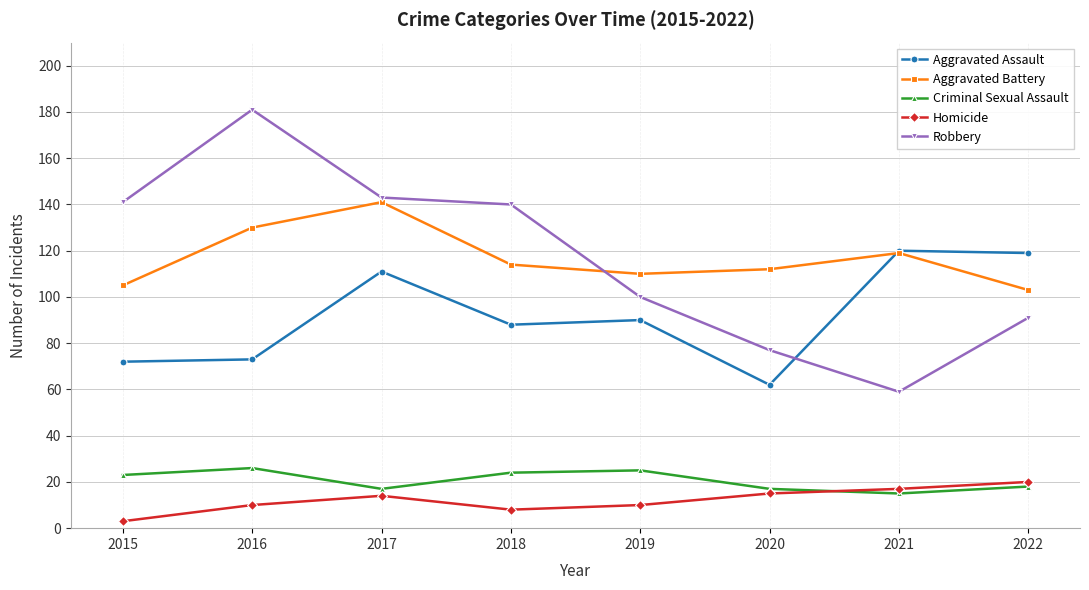

How many data points does each series have?

8